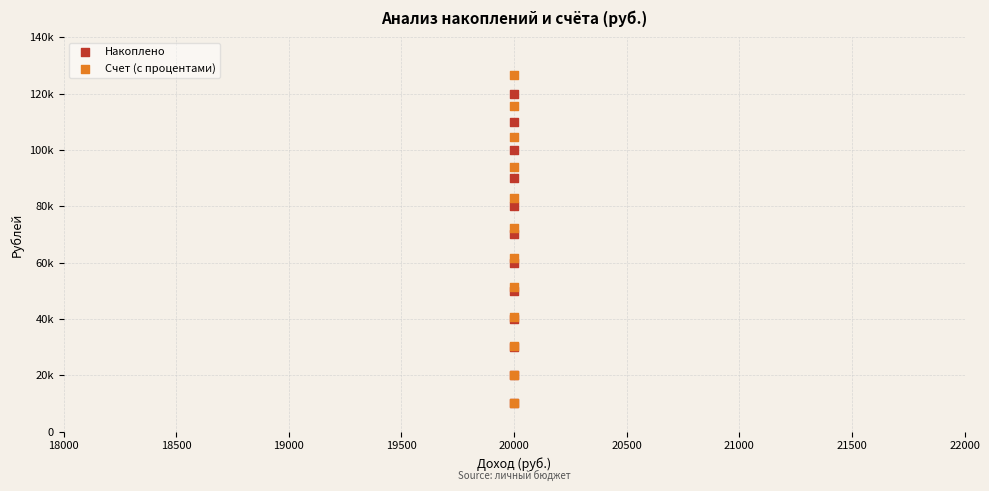

Which series reaches the maximum Y coordinate?

Счет (с процентами)